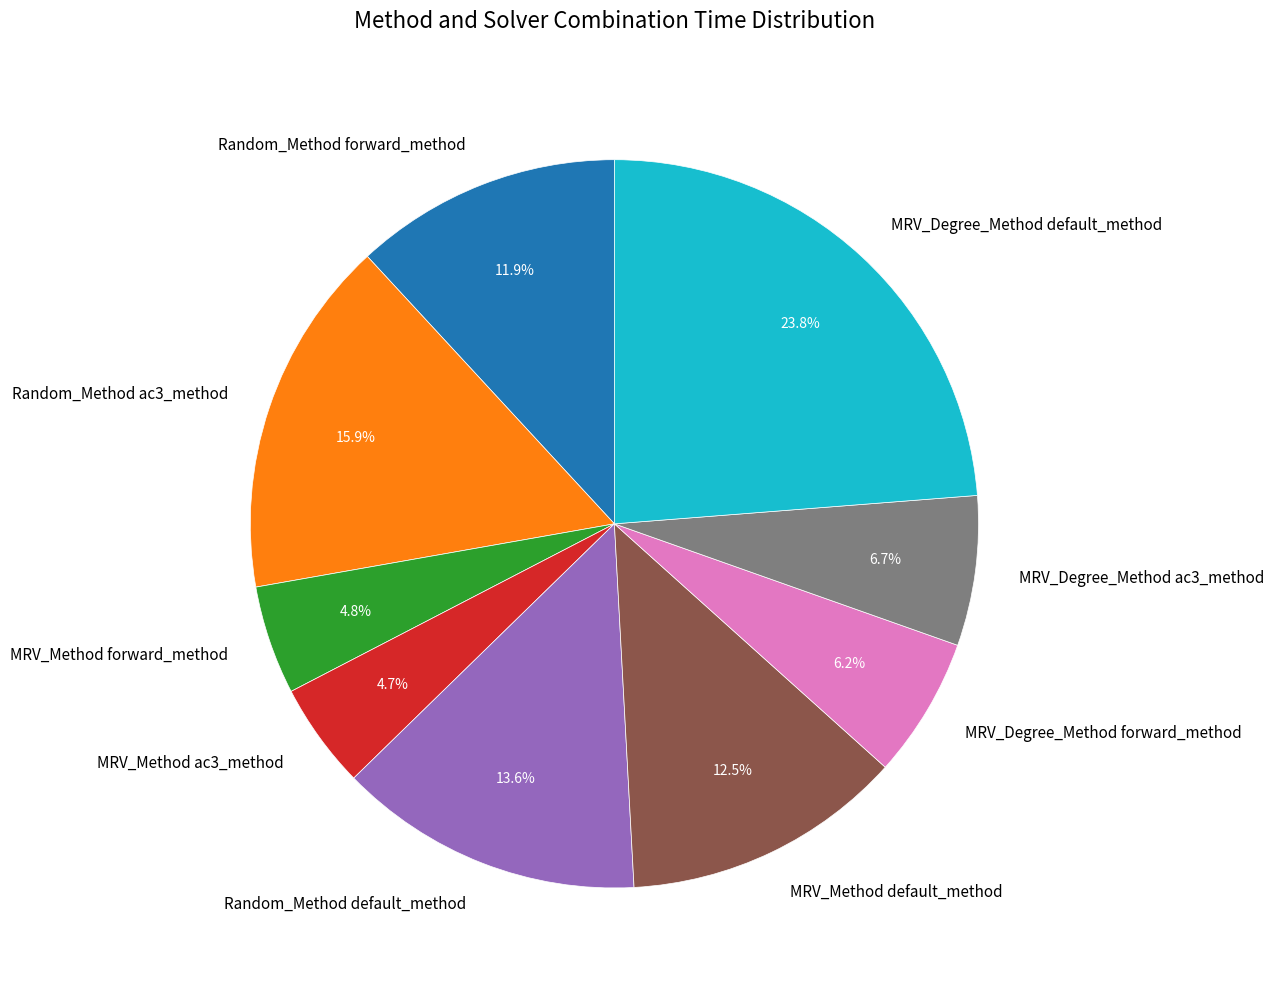

How many segments does this pie chart have?

9